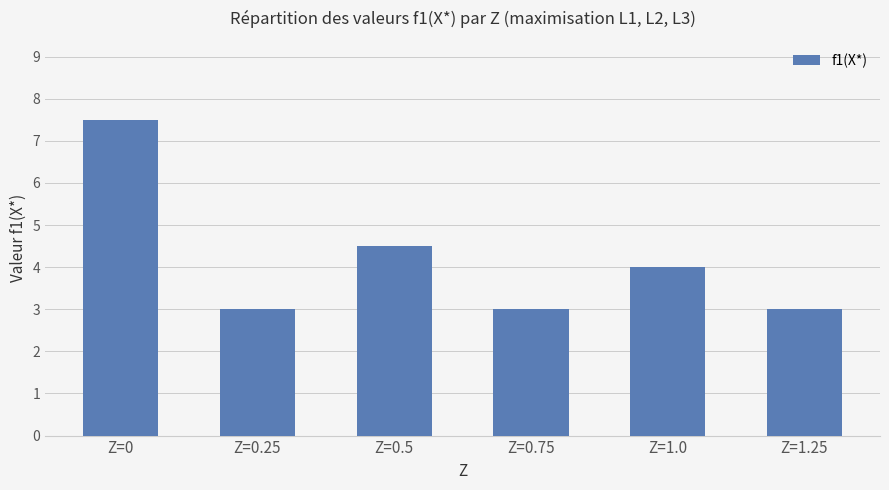

What is the label of the 6th bar from the right?

Z=0